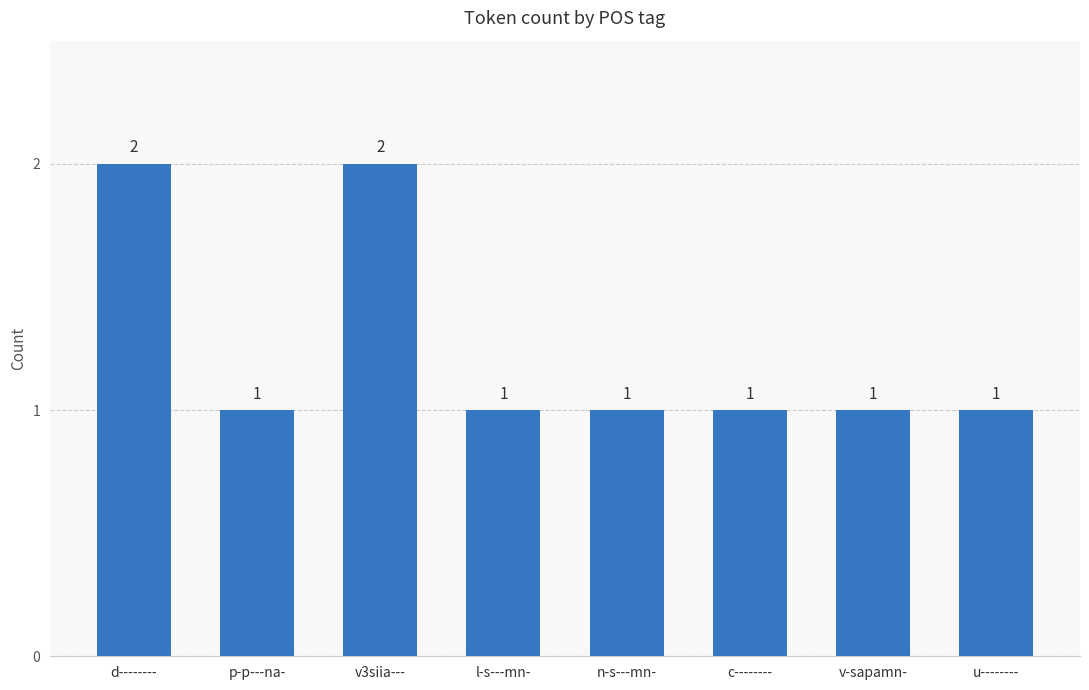

The value at v-sapamn- is 1. True or false?

True